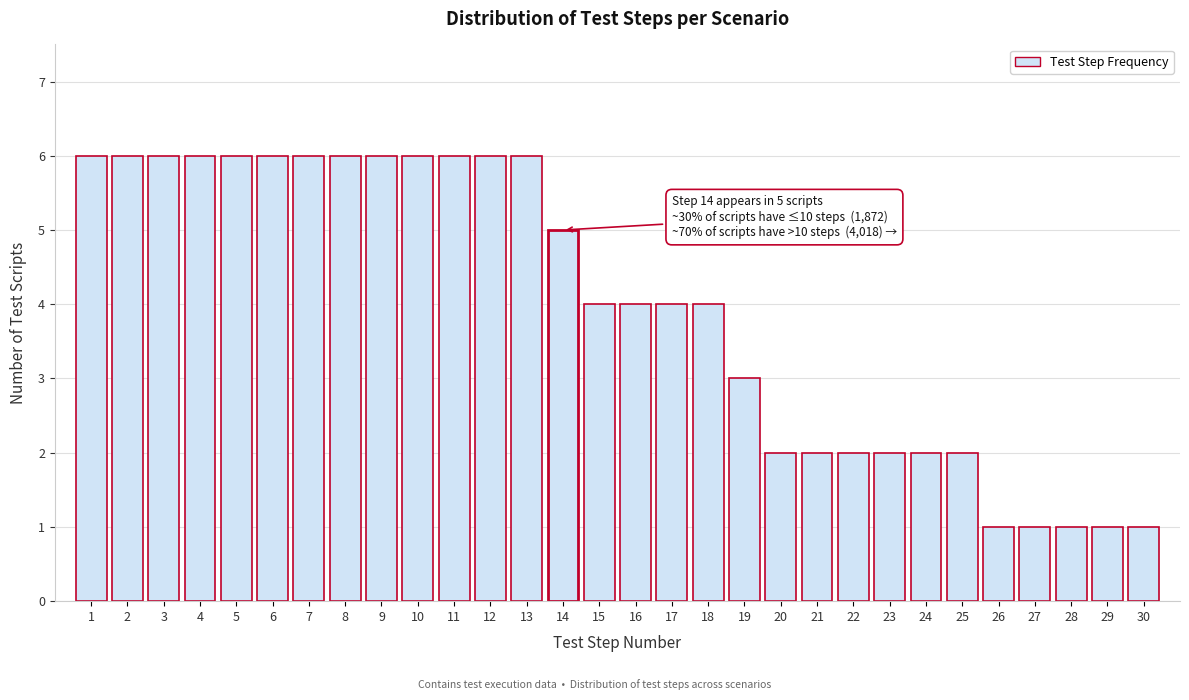

Reading left to right, list all the values displayed in this chart.

6	6	6	6	6	6	6	6	6	6	6	6	6	5	4	4	4	4	3	2	2	2	2	2	2	1	1	1	1	1